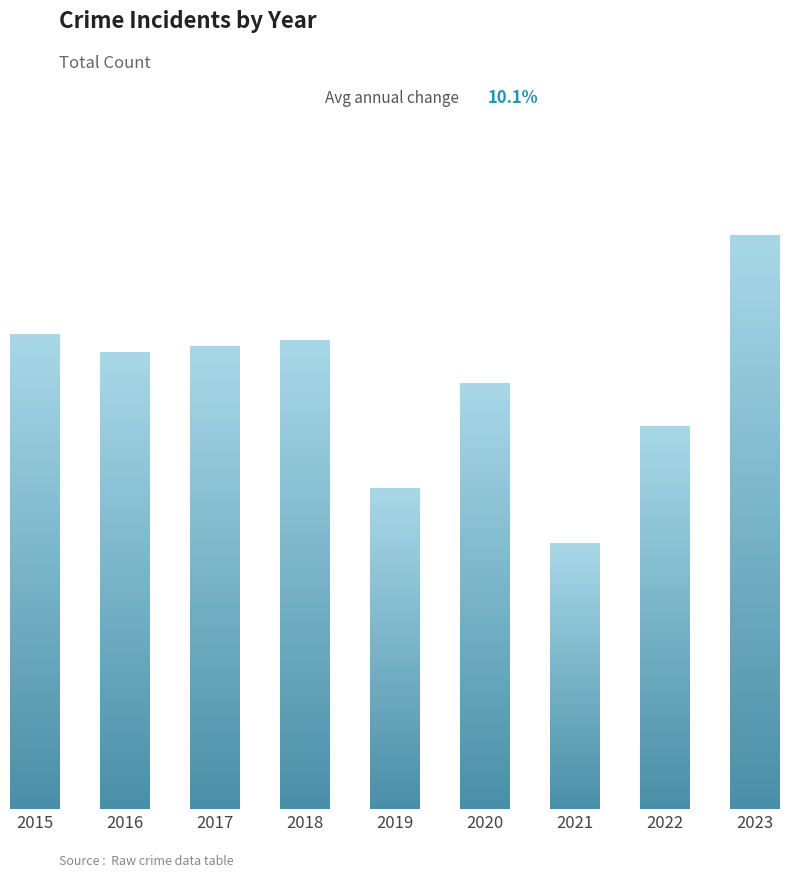

List the labels in order of value, largest first.

2023, 2015, 2018, 2017, 2016, 2020, 2022, 2019, 2021